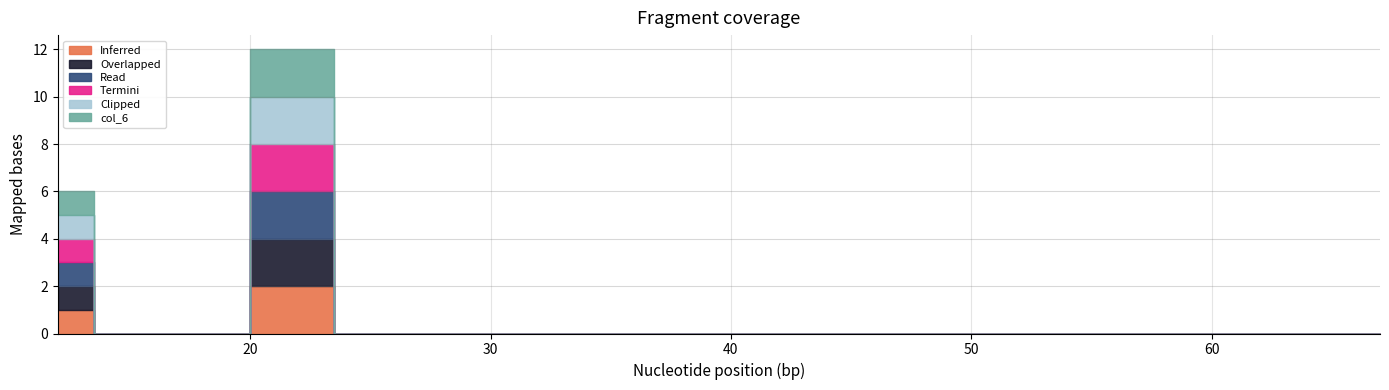

Reading right to left, list all the values displayed in this chart.

col_1: 0	0	0	0	0	0	0	0	0	0	0	0	0	0	2	0	0	0	0	1	1
col_2: 0	0	0	0	0	0	0	0	0	0	0	0	0	0	2	0	0	0	0	1	1
col_3: 0	0	0	0	0	0	0	0	0	0	0	0	0	0	2	0	0	0	0	1	1
col_4: 0	0	0	0	0	0	0	0	0	0	0	0	0	0	2	0	0	0	0	1	1
col_5: 0	0	0	0	0	0	0	0	0	0	0	0	0	0	2	0	0	0	0	1	1
col_6: 0	0	0	0	0	0	0	0	0	0	0	0	0	0	2	0	0	0	0	1	1